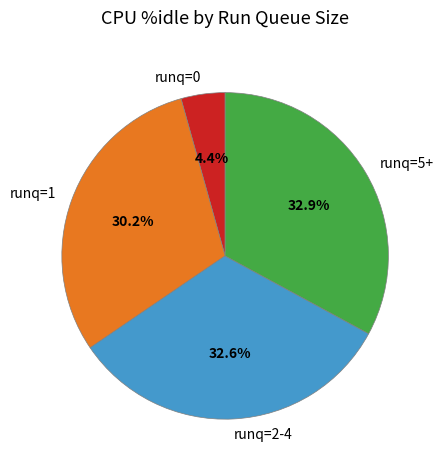

Between runq=1 and runq=0, which is larger?

runq=1